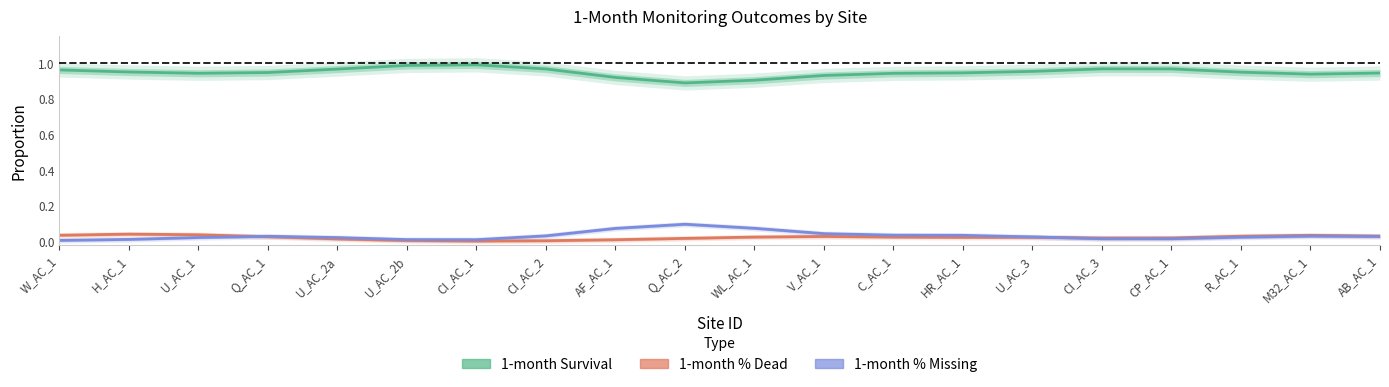

What is the difference between the highest and lowest values at M32_AC_1?

0.9